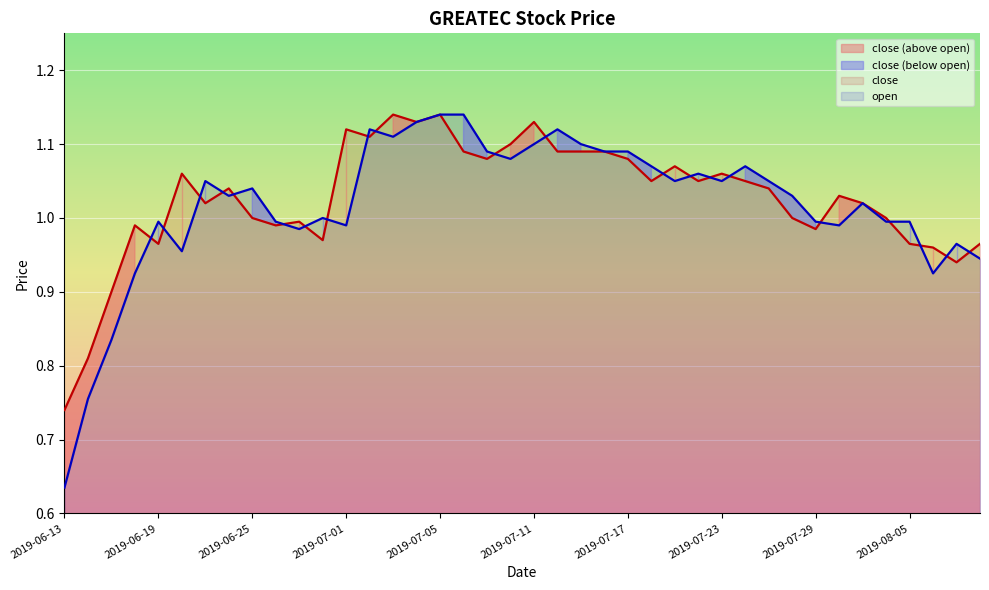

True or false: close and open cross at least once.

True